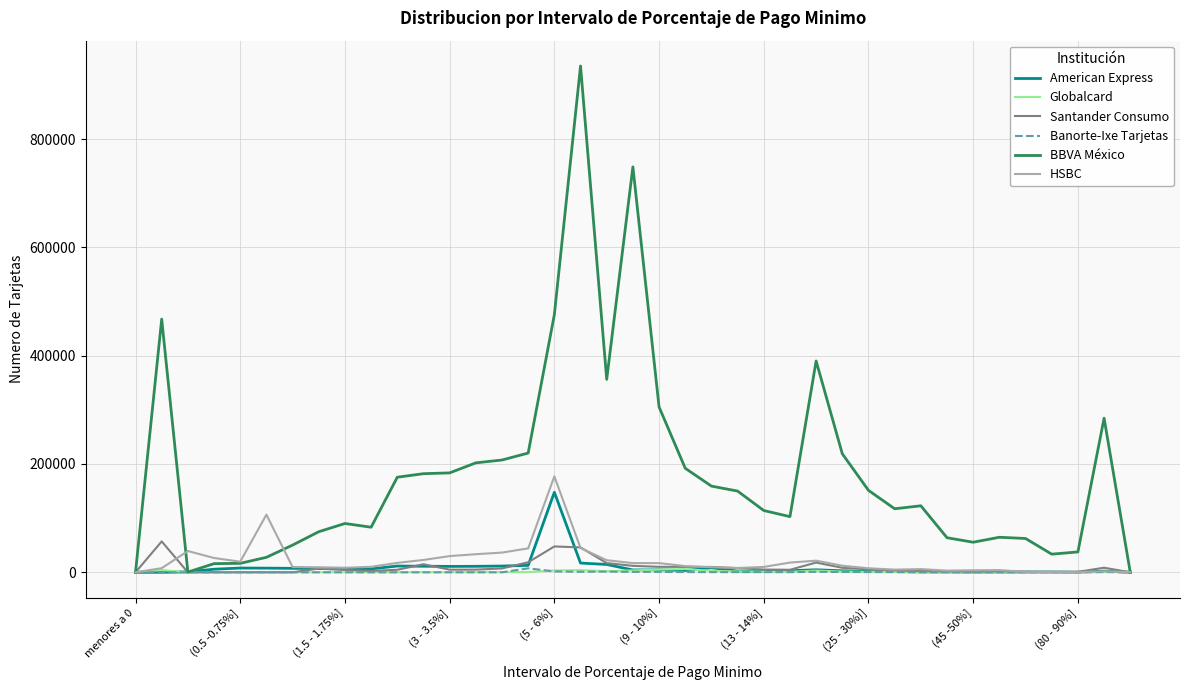

Which series has the largest total across all categories?

BBVA México